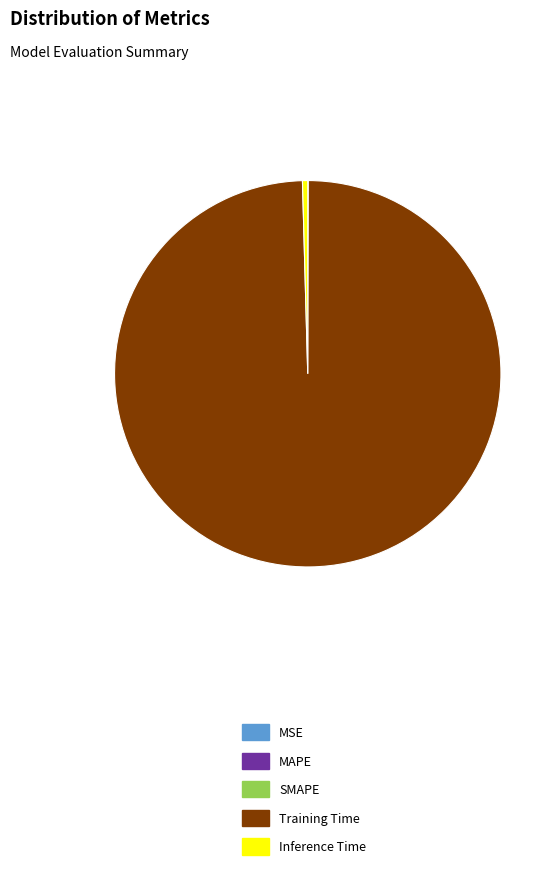

Does Training Time represent more than half of the total?

Yes